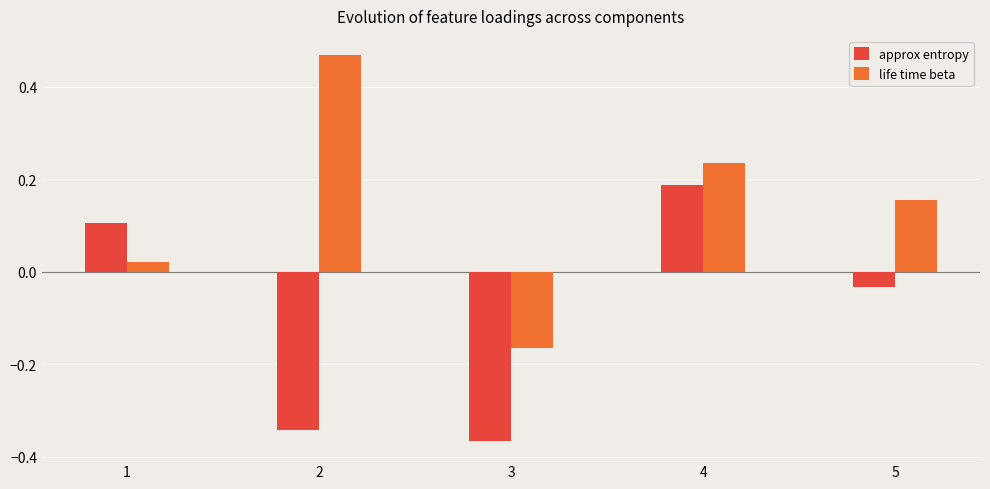

The value of life time beta at 5 is 0.0. True or false?

False